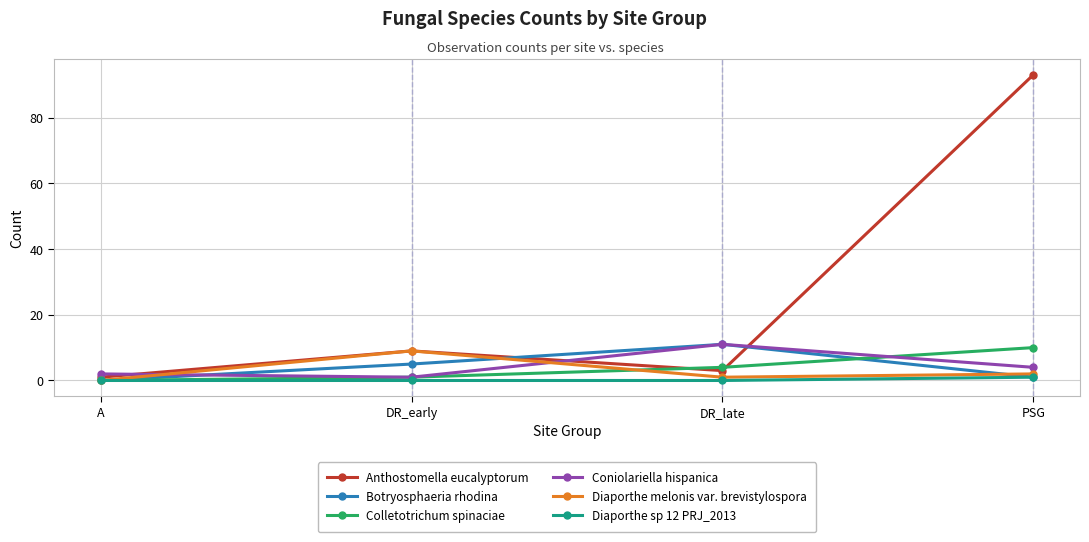

What is the label of the 4th point from the right?

A